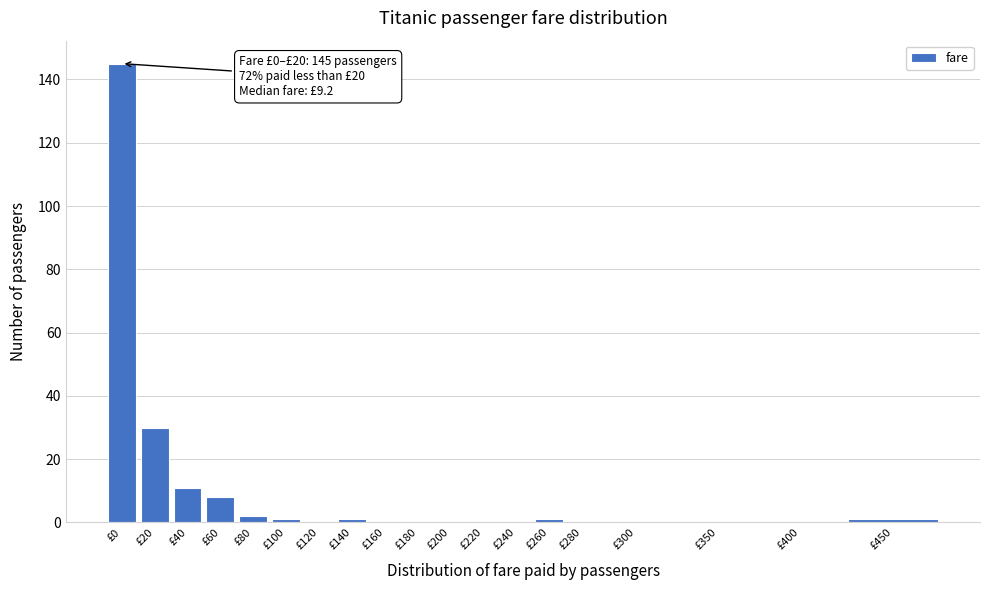

Reading right to left, extract all data points from this chart.

£450=1	£400=0	£350=0	£300=0	£280=0	£260=1	£240=0	£220=0	£200=0	£180=0	£160=0	£140=1	£120=0	£100=1	£80=2	£60=8	£40=11	£20=30	£0=145